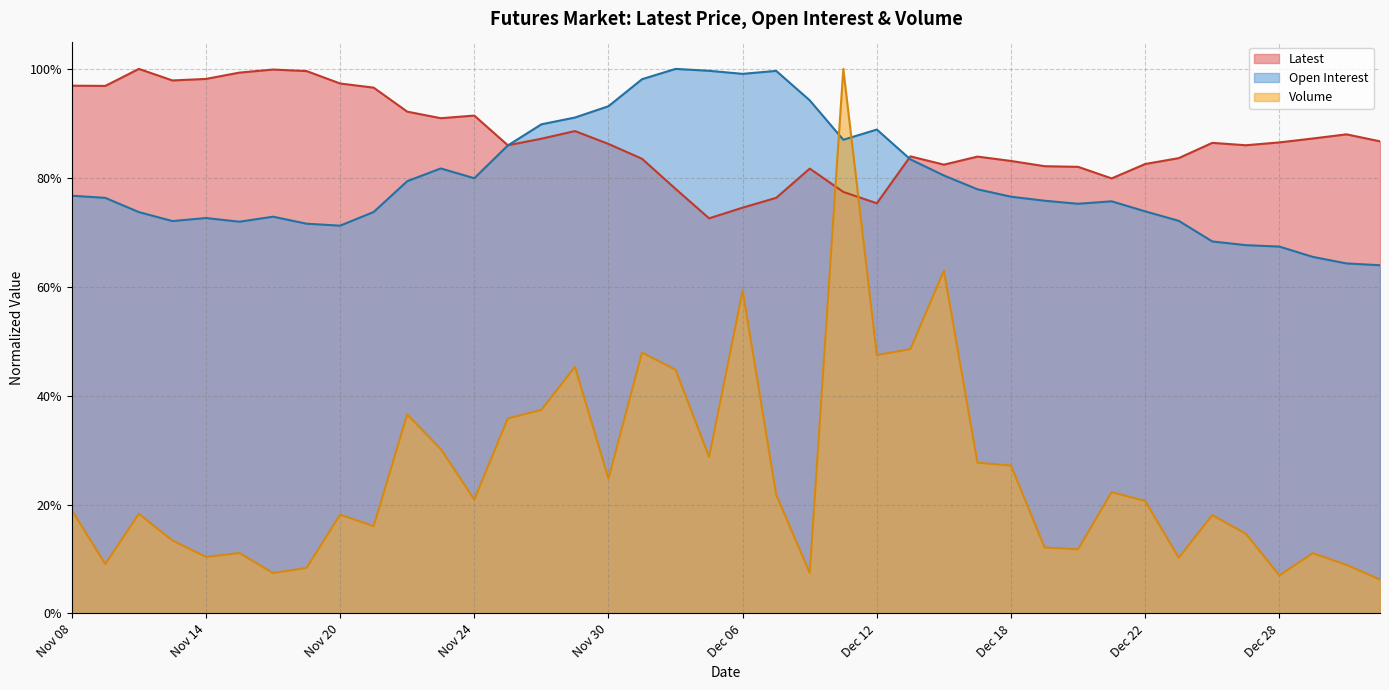

What position from the right is Dec 05?

21